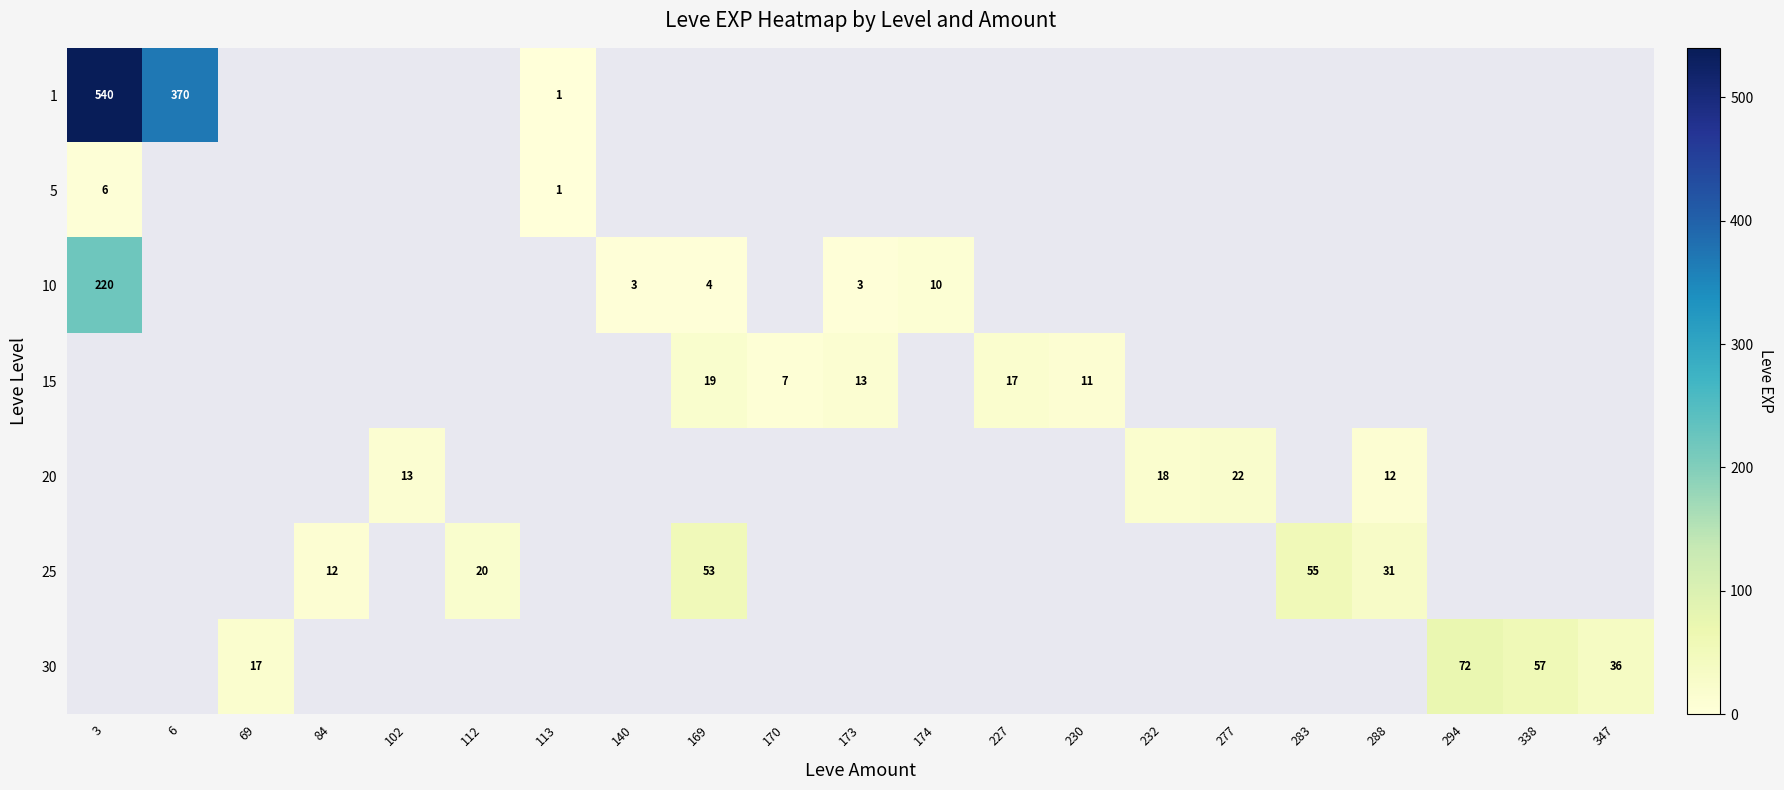

At how many categories does at least one series exceed 400?

1